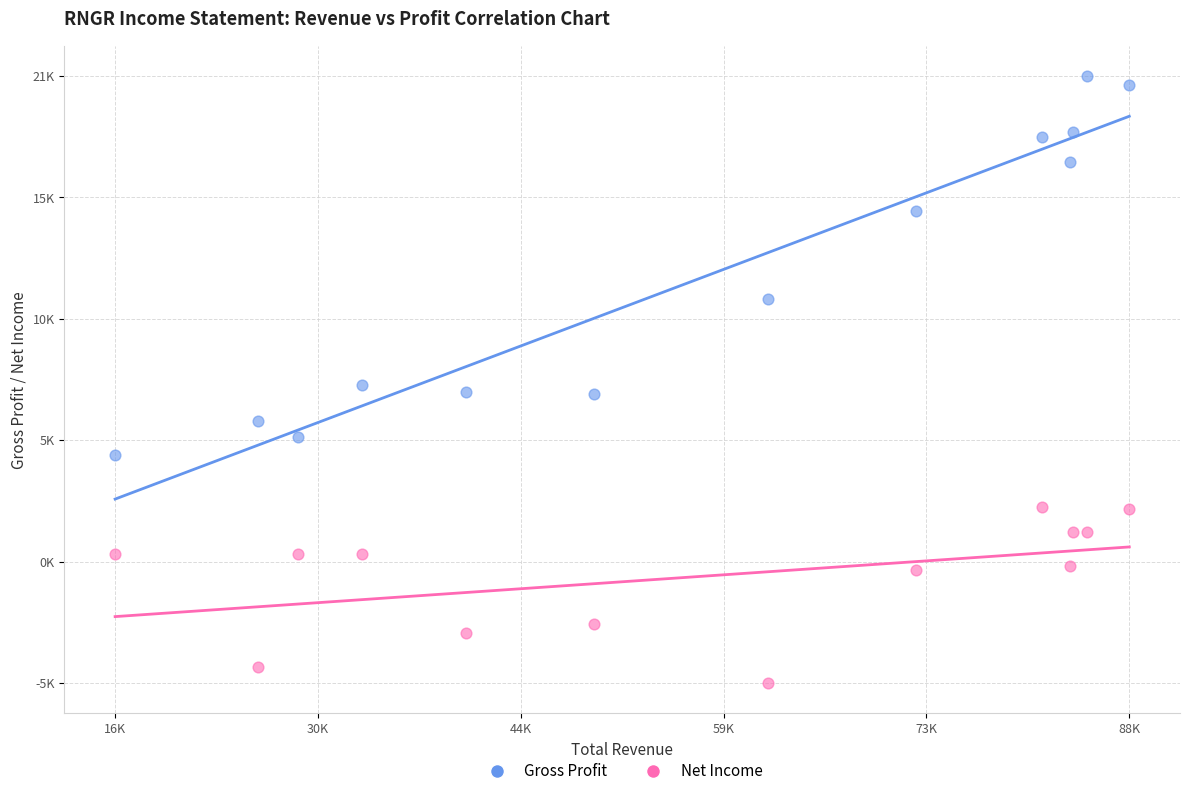

Which series contains the highest Y value?

Gross Profit